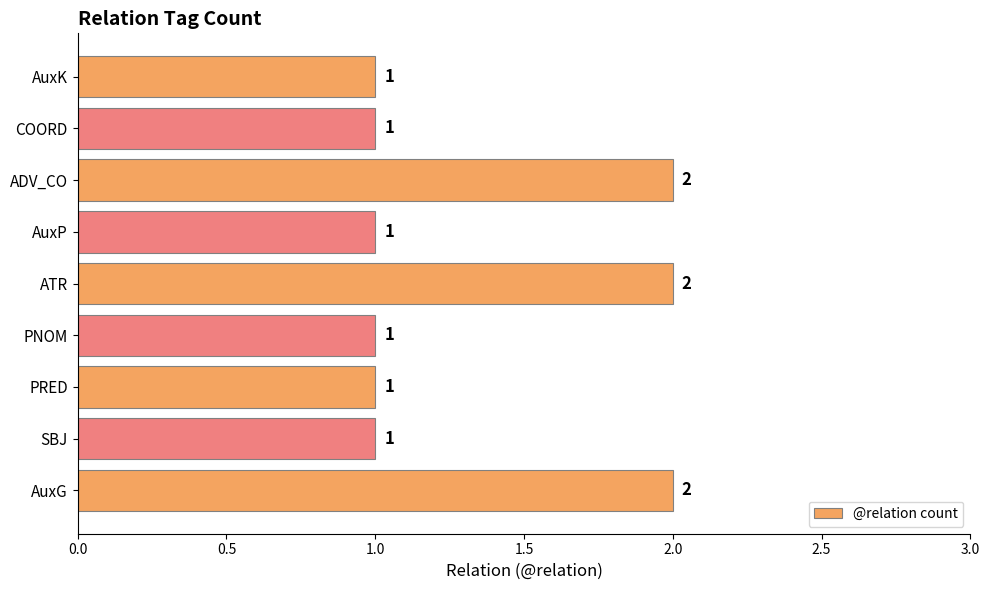

True or false: the data shows 1 at PRED.

True